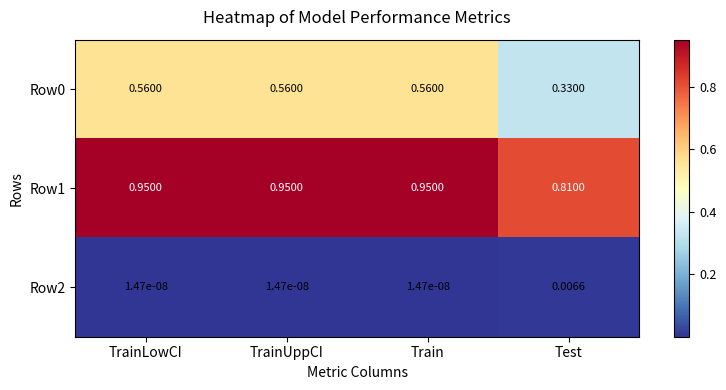

Is the value of Row2 at TrainLowCI greater than the value of Row1 at TrainLowCI?

No